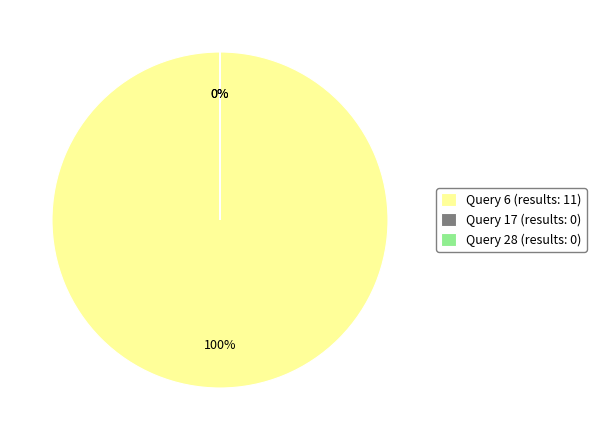

To the nearest percent, what is the average slice percentage?

33%